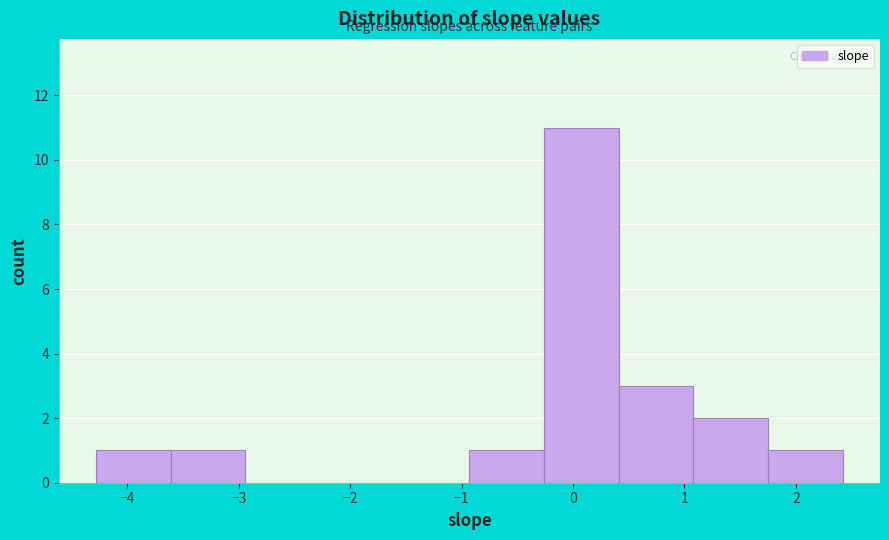

What is the height of the bar covering 0.4 to 1.1 on the x-axis? Neither the bar edges nor the heights are printed on the chart, so give them approximately, as read against the axes.

3